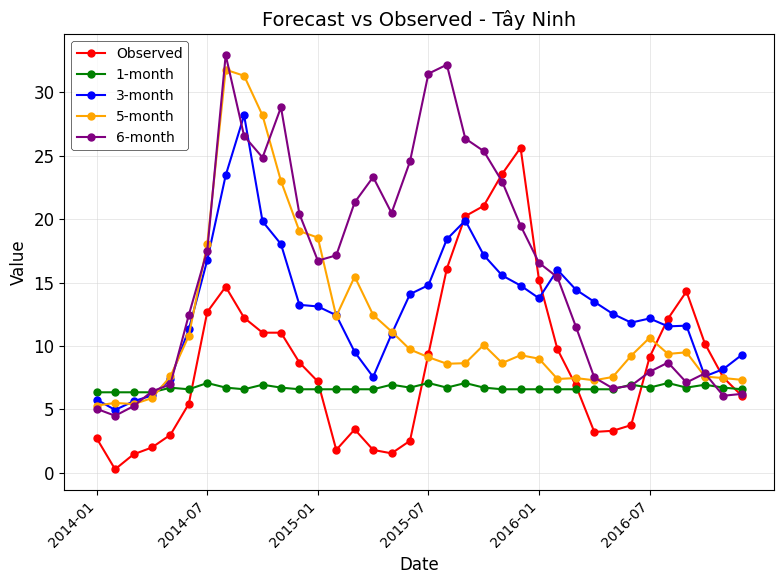

What are all the series names shown in the legend?

Observed, 1-month, 3-month, 5-month, 6-month